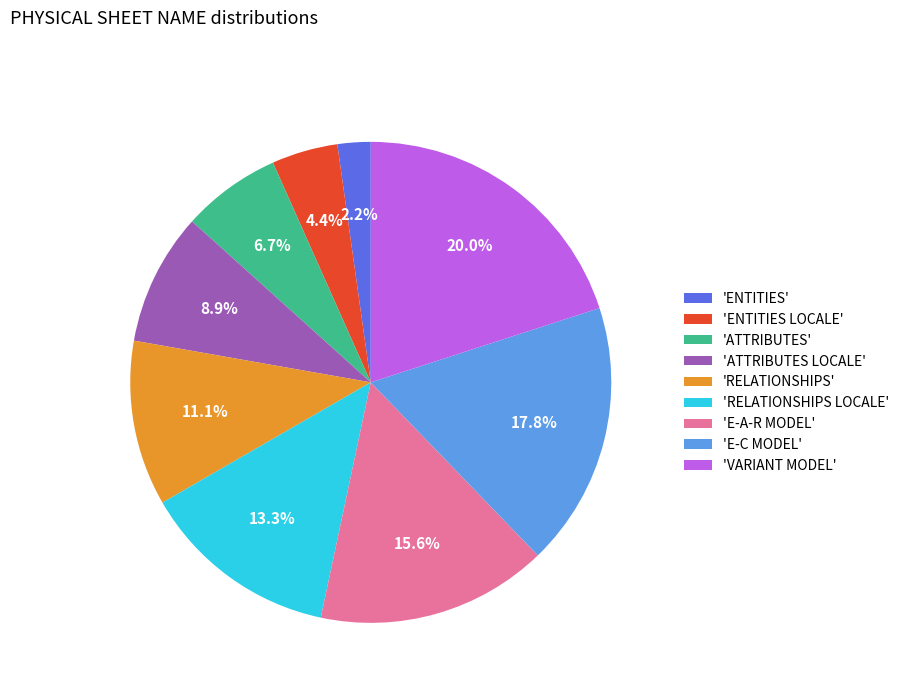

Approximately how many times larger is the value at 'RELATIONSHIPS' compared to 'E-A-R MODEL'?

0.7